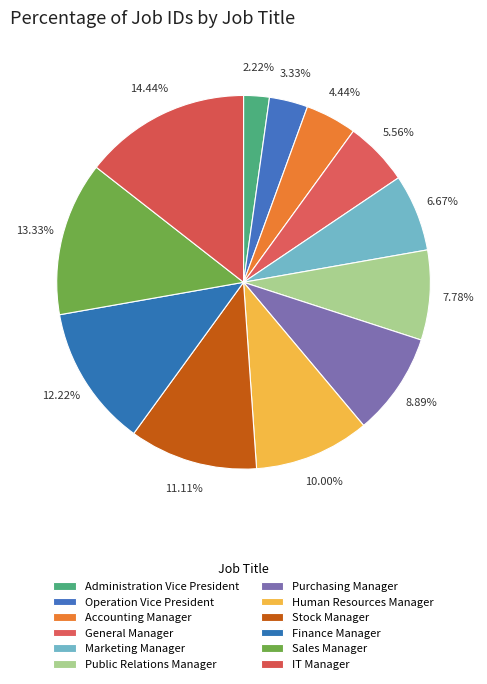

Is it true that IT Manager is 14% of the pie?

True